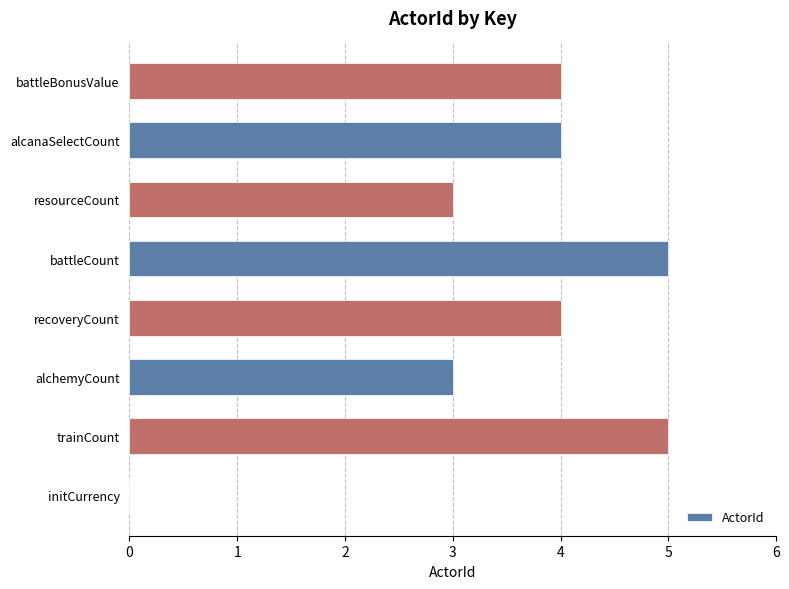

What is the sum of the values at initCurrency and alchemyCount?

3